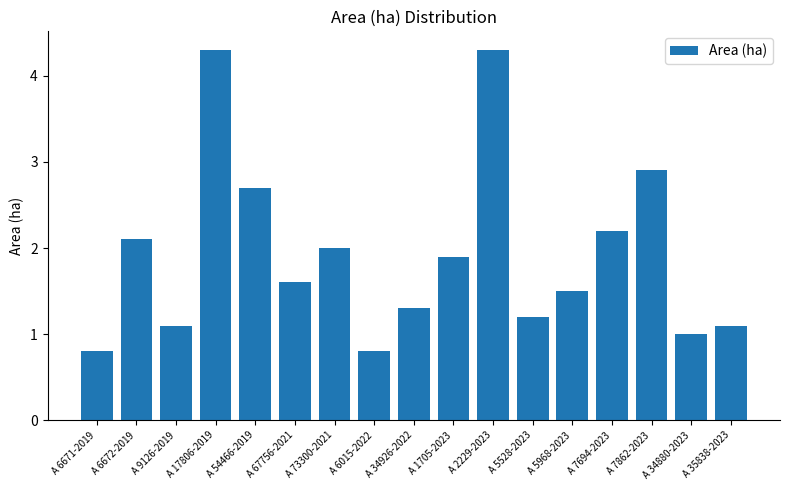

What is the value of the 15th bar from the left?

2.9